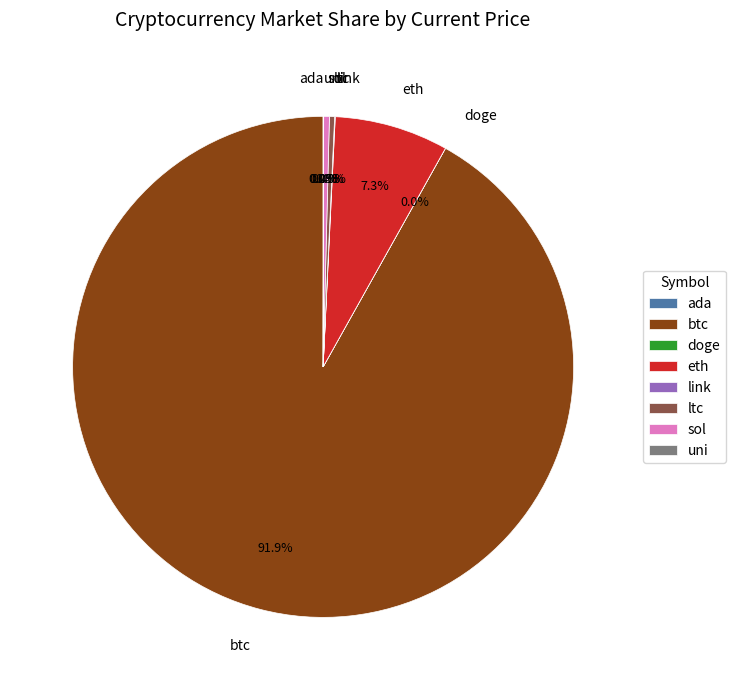

Is there a majority slice in this chart?

Yes